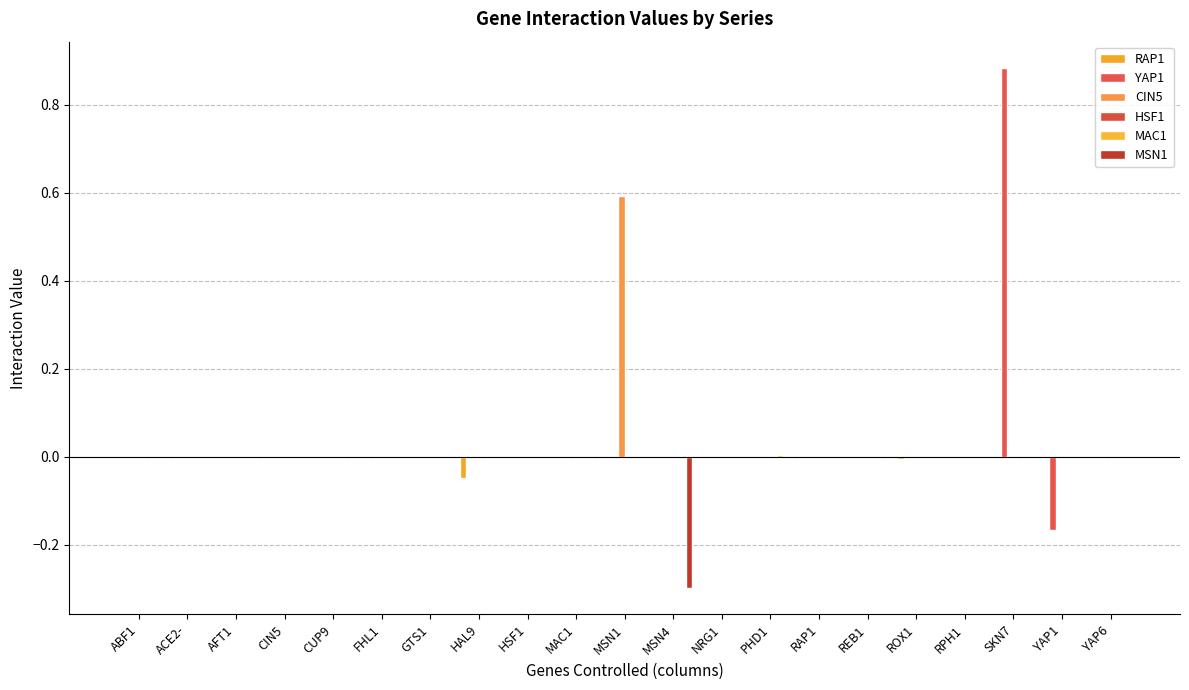

Which category has the highest value across all series?

SKN7